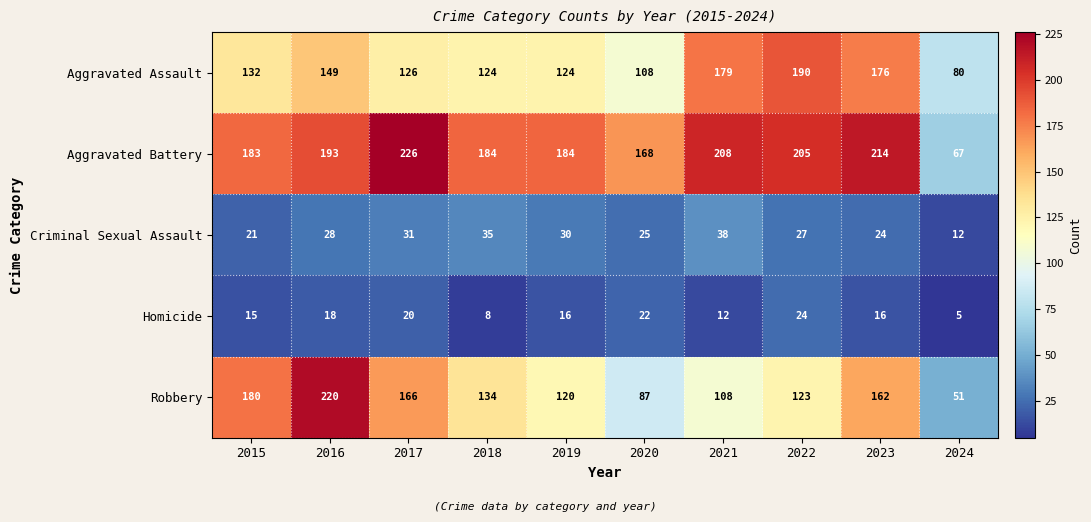

What is the difference between the Homicide values at 2023 and 2018?

8